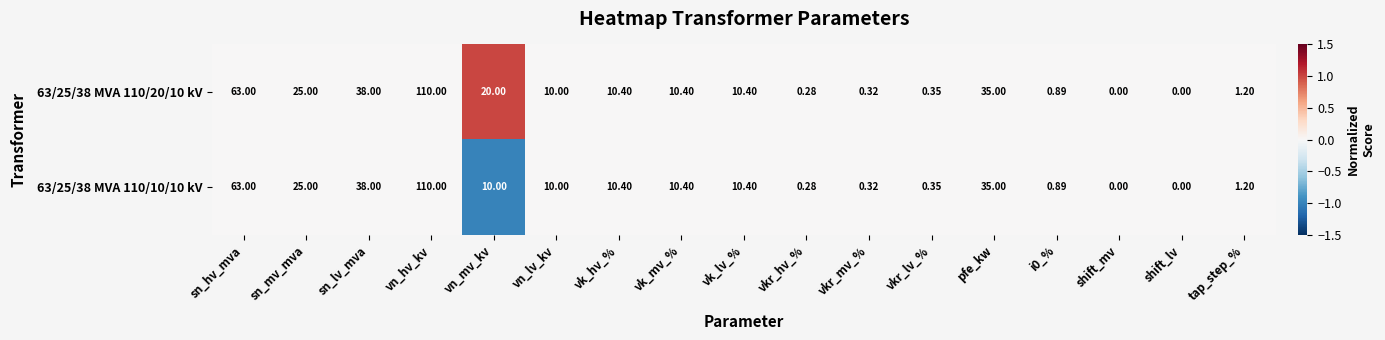

At which label does 63/25/38 MVA 110/20/10 kV first exceed 10?

sn_hv_mva